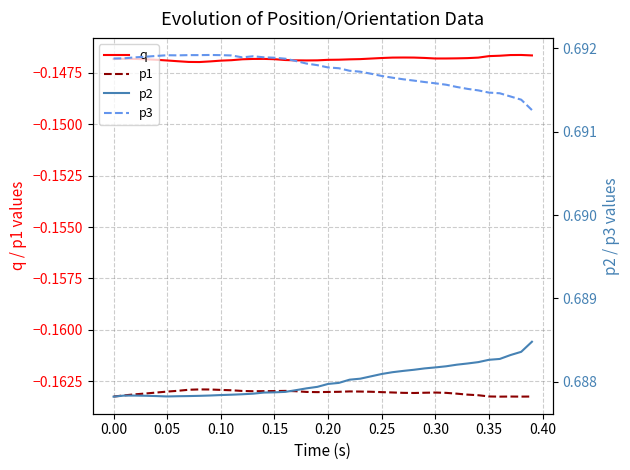

True or false: p1 and q intersect in this chart.

False